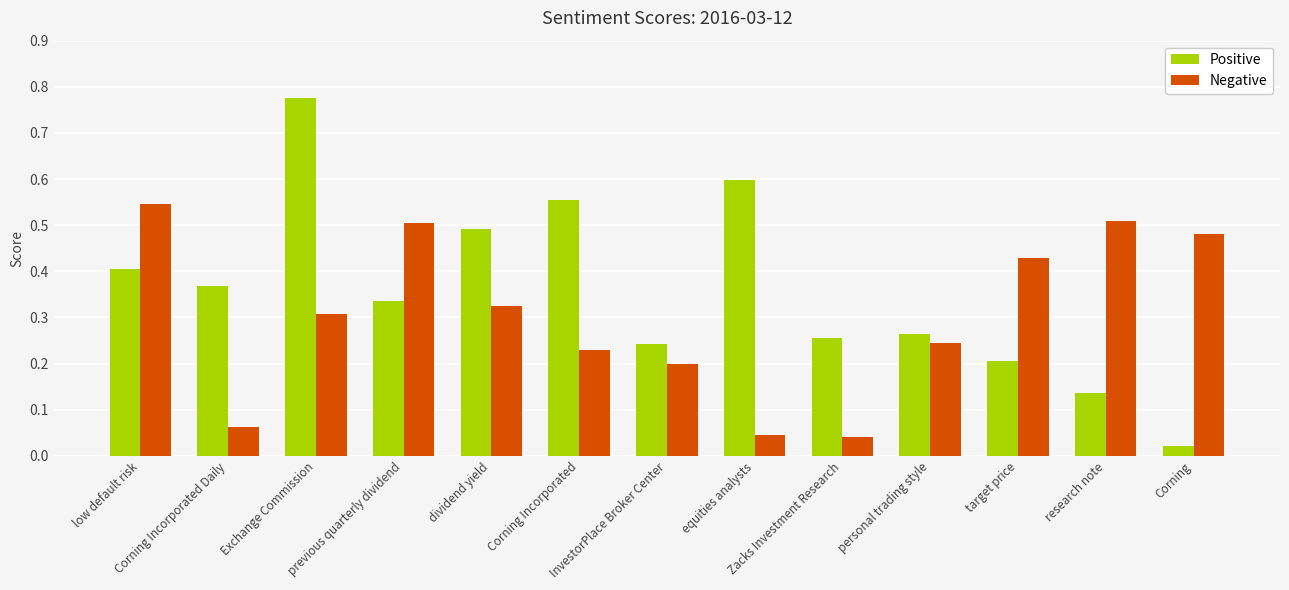

Between Corning Incorporated Daily and previous quarterly dividend, which series saw the biggest shift?

Negative